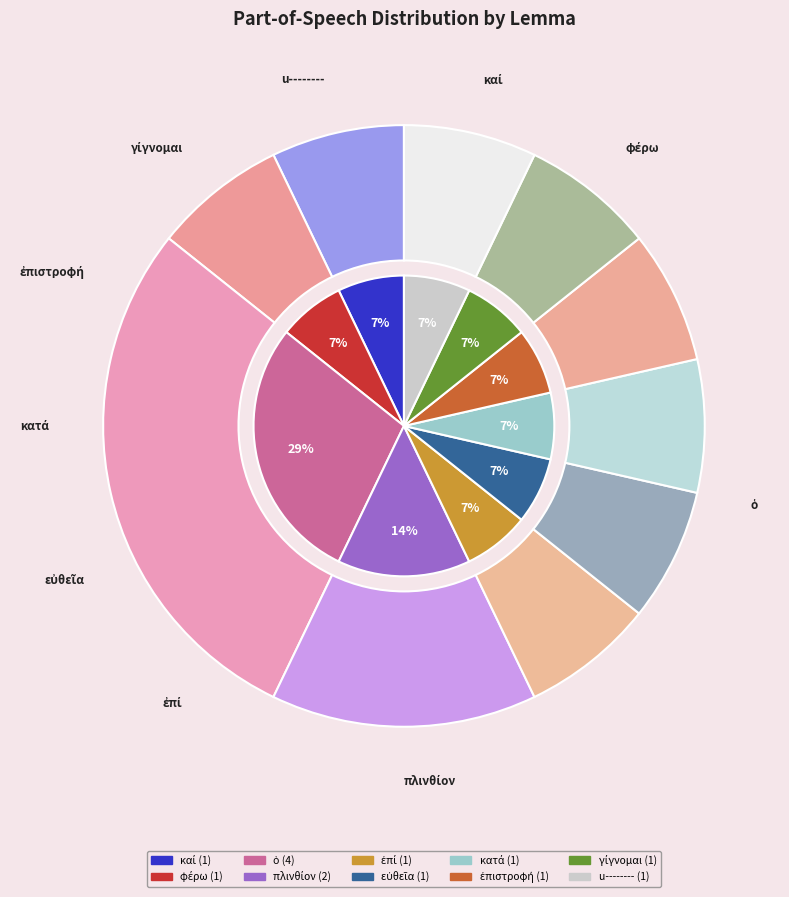

What portion of the pie excludes πλινθίον?

85.7%